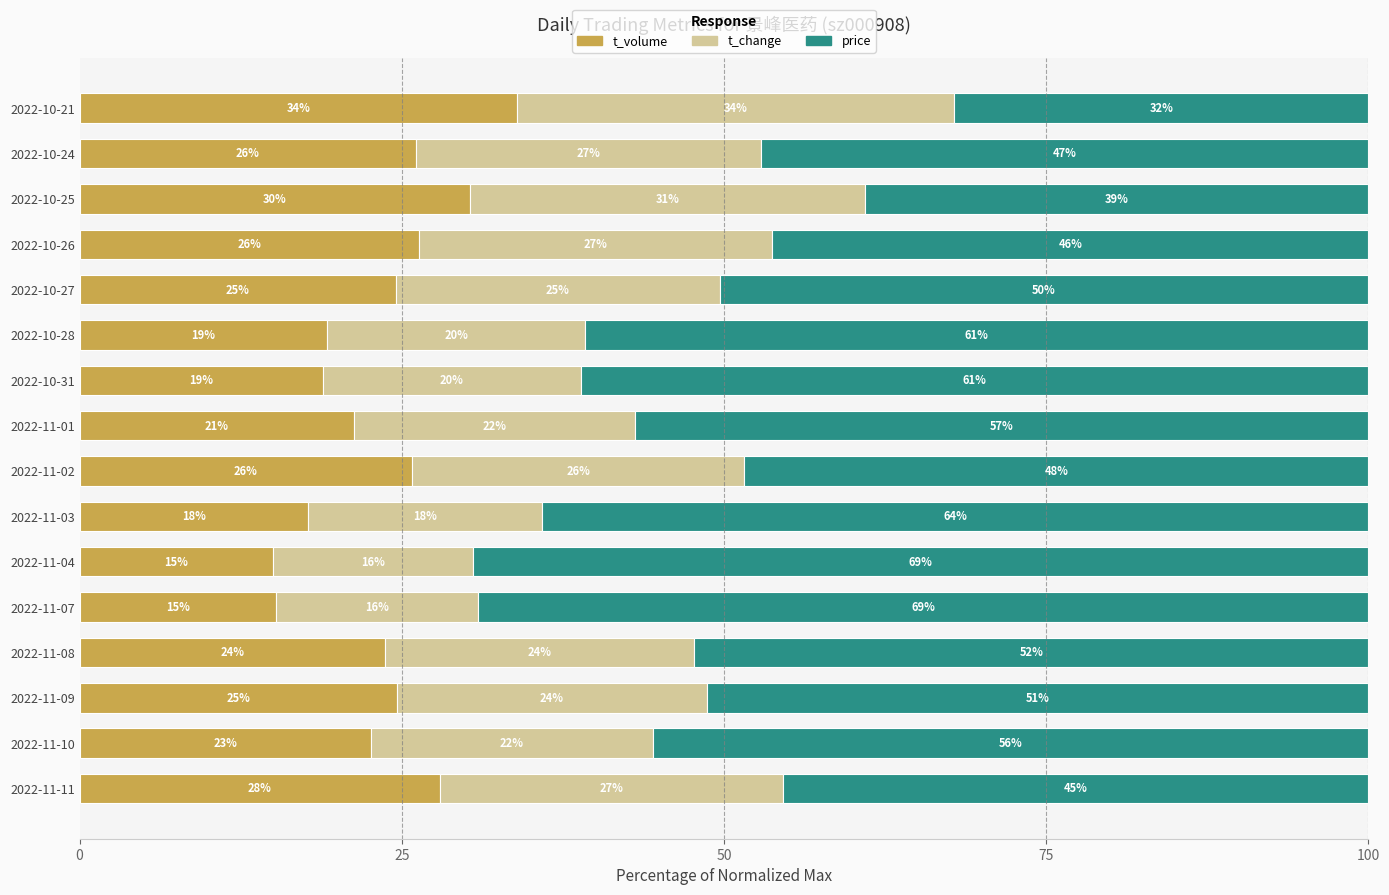

What are all the series names shown in the legend?

t_volume, t_change, price